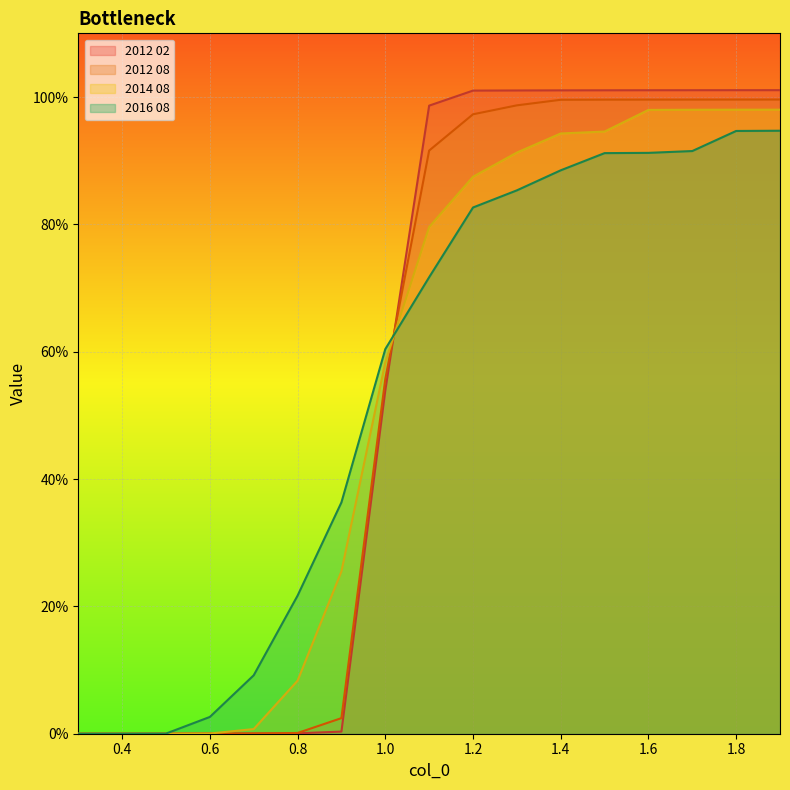

How many values in 2012 02 are above zero?

16